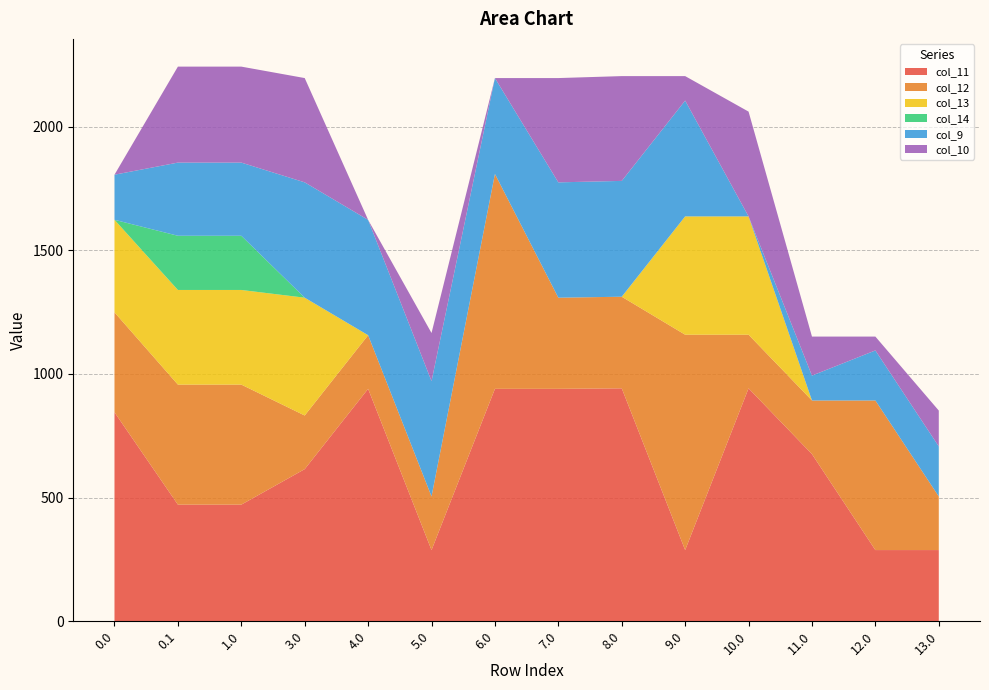

Reading left to right, what are all the values shown in this chart?

col_11: 0.0=845.3	0.1=471.7	1.0=471.7	3.0=615.3	4.0=940.0	5.0=288.0	6.0=940.0	7.0=940.0	8.0=942.0	9.0=288.0	10.0=942.0	11.0=676.0	12.0=288.0	13.0=288.0
col_12: 0.0=404.1	0.1=485.4	1.0=485.4	3.0=216.9	4.0=216.9	5.0=216.9	6.0=868.9	7.0=368.5	8.0=370.4	9.0=870.9	10.0=216.9	11.0=216.9	12.0=604.9	13.0=216.9
col_13: 0.0=374.2	0.1=382.7	1.0=382.7	3.0=476.4	4.0=0.0	5.0=0.0	6.0=0.0	7.0=0.0	8.0=0.0	9.0=478.4	10.0=478.4	11.0=0.0	12.0=0.0	13.0=0.0
col_14: 0.0=0.0	0.1=219.2	1.0=219.2	3.0=0.0	4.0=0.0	5.0=0.0	6.0=0.0	7.0=0.0	8.0=0.0	9.0=0.0	10.0=0.0	11.0=0.0	12.0=0.0	13.0=0.0
col_9: 0.0=182.4	0.1=295.9	1.0=295.9	3.0=466.4	4.0=466.4	5.0=466.4	6.0=387.7	7.0=466.4	8.0=468.4	9.0=468.4	10.0=0.0	11.0=100.7	12.0=202.4	13.0=202.4
col_10: 0.0=0.0	0.1=388.1	1.0=388.1	3.0=421.7	4.0=0.0	5.0=194.4	6.0=0.0	7.0=421.7	8.0=423.7	9.0=98.9	10.0=423.7	11.0=157.7	12.0=56.0	13.0=144.8